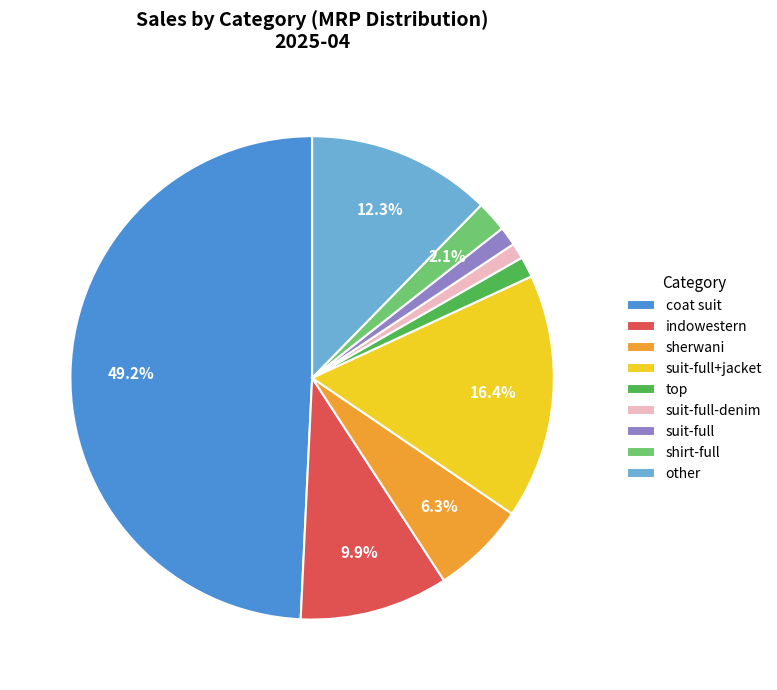

Is the sum of shirt-full and indowestern greater than half?

No